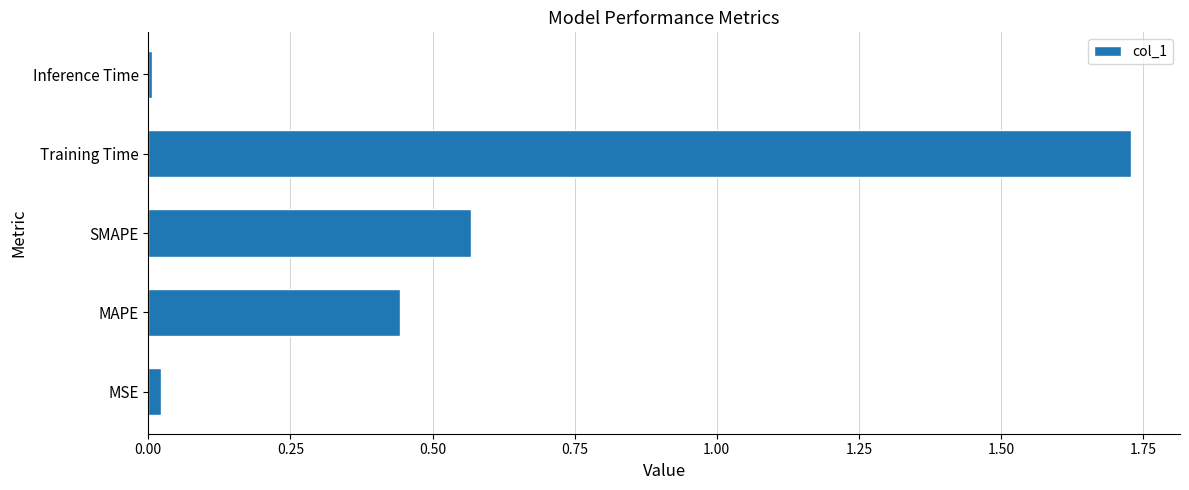

What is the sum of the values at MAPE and SMAPE?

1.0